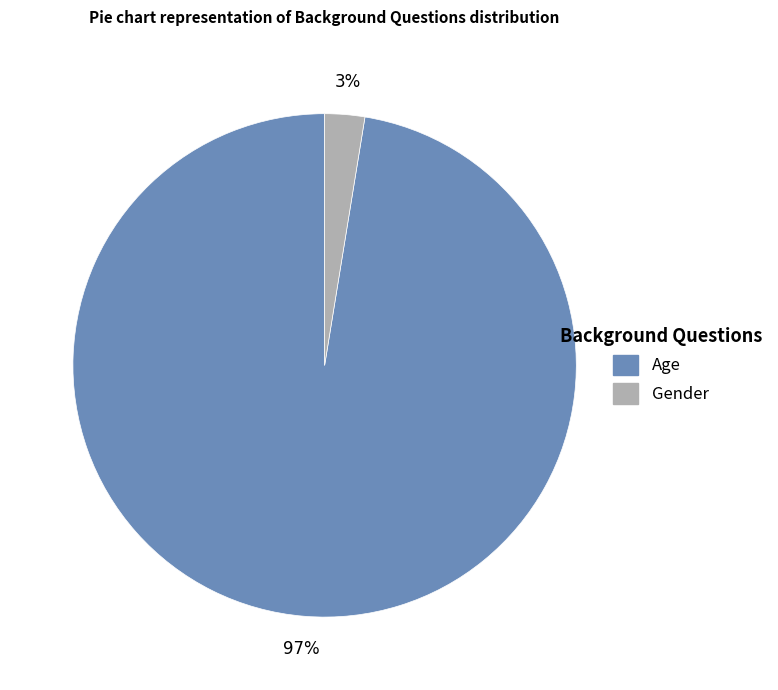

Is it true that Gender is 3% of the pie?

True